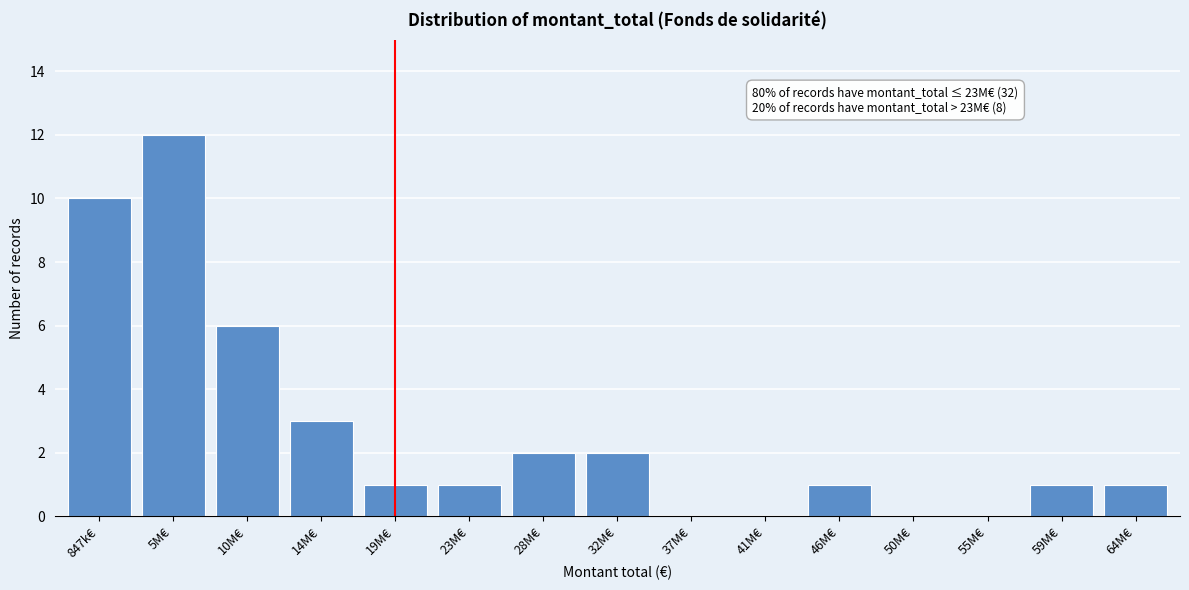

Reading left to right, transcribe all the data shown in this chart.

847k€=10	5M€=12	10M€=6	14M€=3	19M€=1	23M€=1	28M€=2	32M€=2	37M€=0	41M€=0	46M€=1	50M€=0	55M€=0	59M€=1	64M€=1